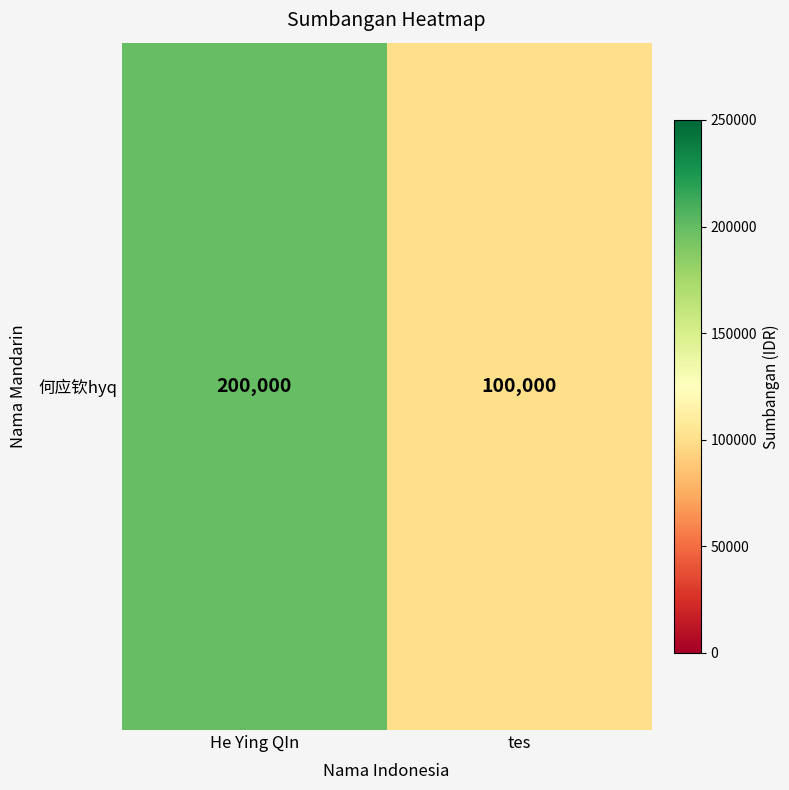

Which has a higher value, tes or He Ying QIn?

He Ying QIn